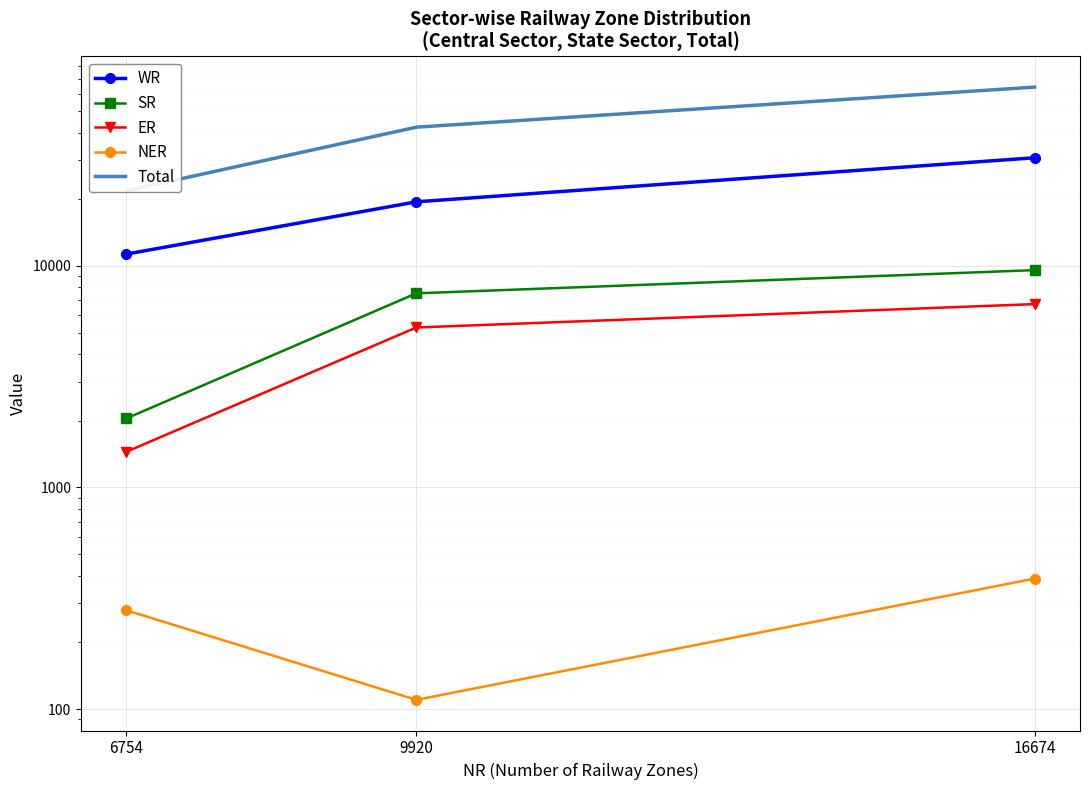

What is the spread (max minus min) of values at 6754?

21565